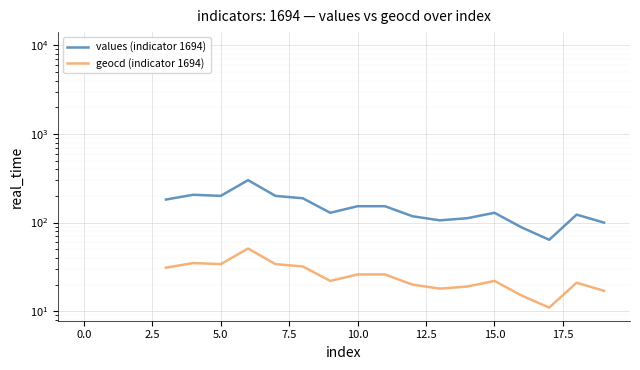

Is the value of geocd (indicator 1694) at 14 greater than the value of values (indicator 1694) at 12.5?

No